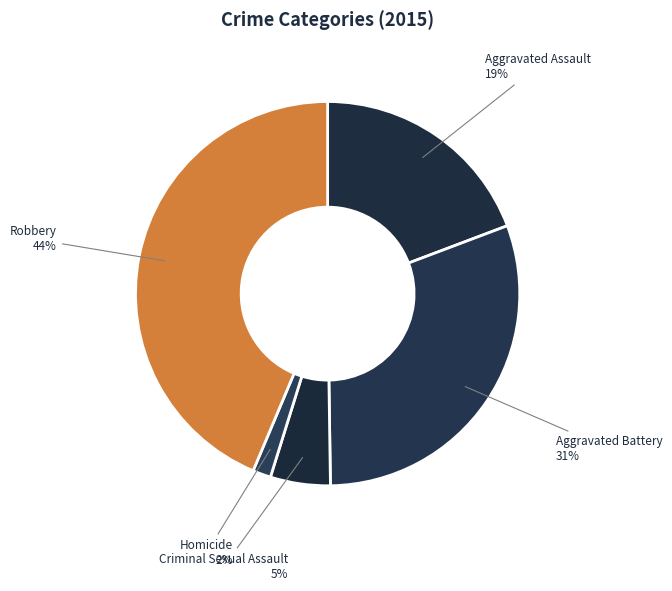

Which has a higher value, Robbery or Aggravated Assault?

Robbery